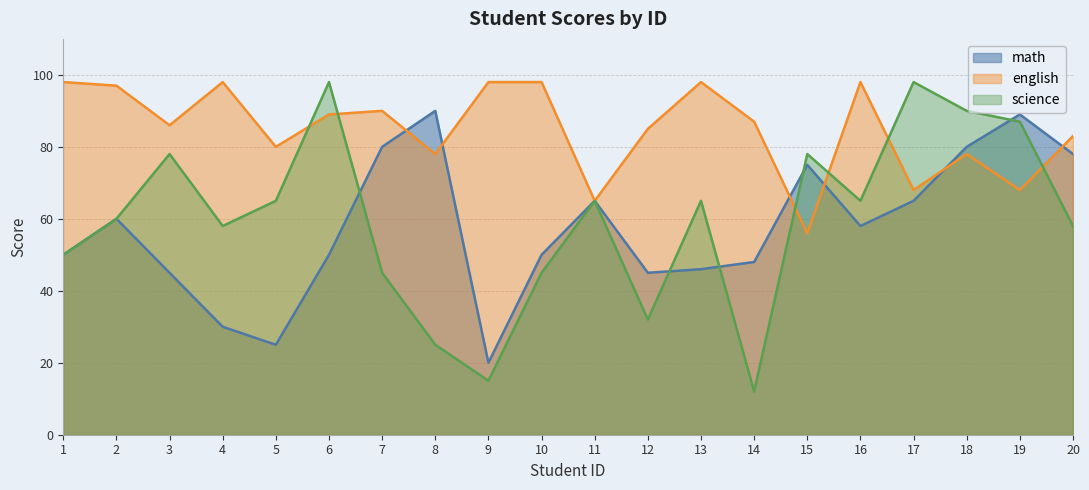

True or false: math and science intersect in this chart.

True